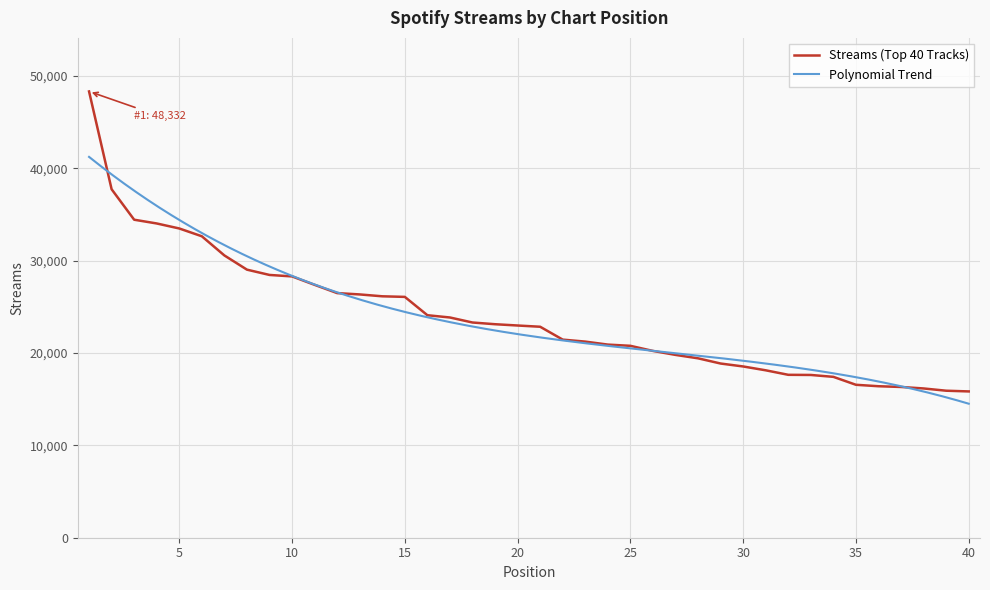

Reading left to right, list all the values displayed in this chart.

48332	37740	34440	34034	33491	32647	30571	29032	28459	28300	27387	26492	26348	26146	26082	24098	23851	23308	23122	22983	22848	21454	21239	20916	20783	20230	19800	19429	18865	18547	18131	17643	17627	17422	16563	16406	16327	16165	15921	15844